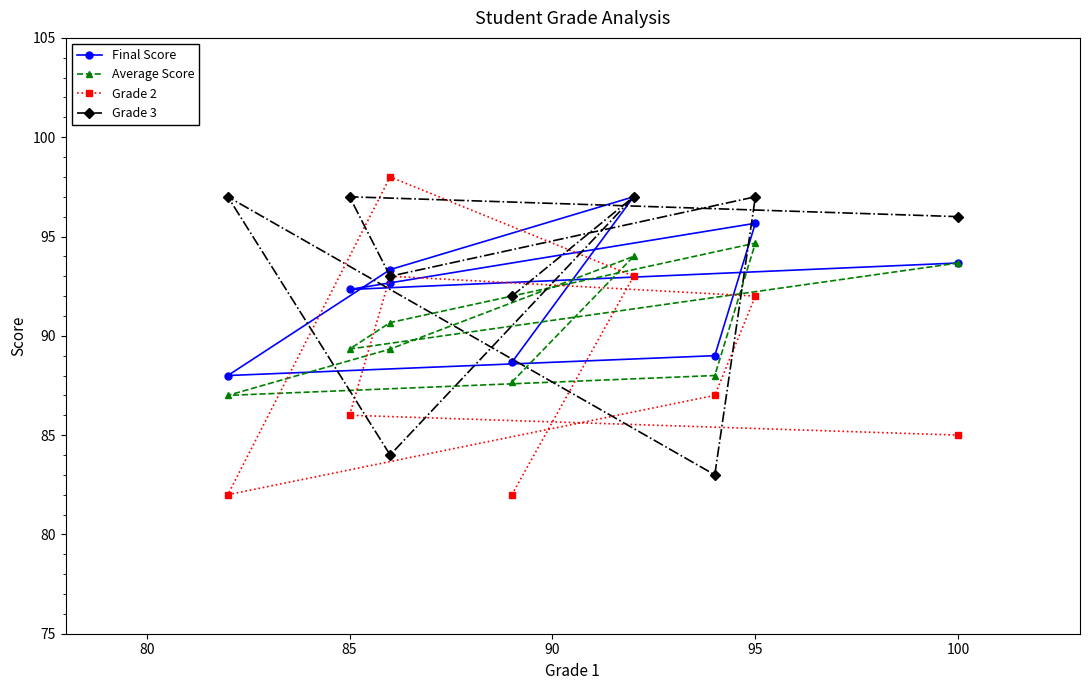

How many data points in Grade 2 are above 87?

4